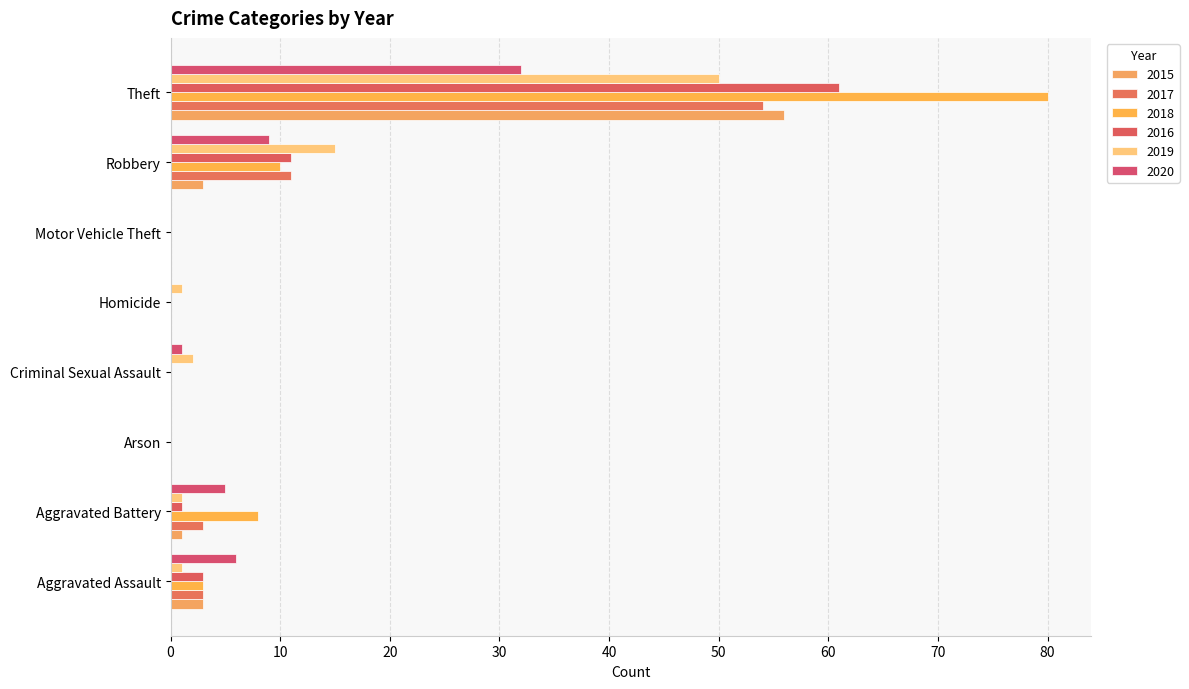

True or false: 2020 has a value of 19 at Theft.

False